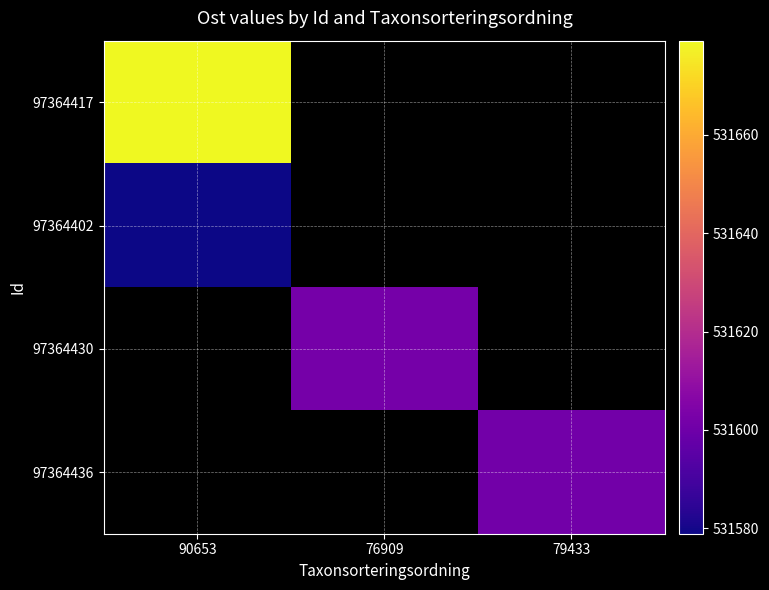

At which label is 97364402 closest to 531578?

90653